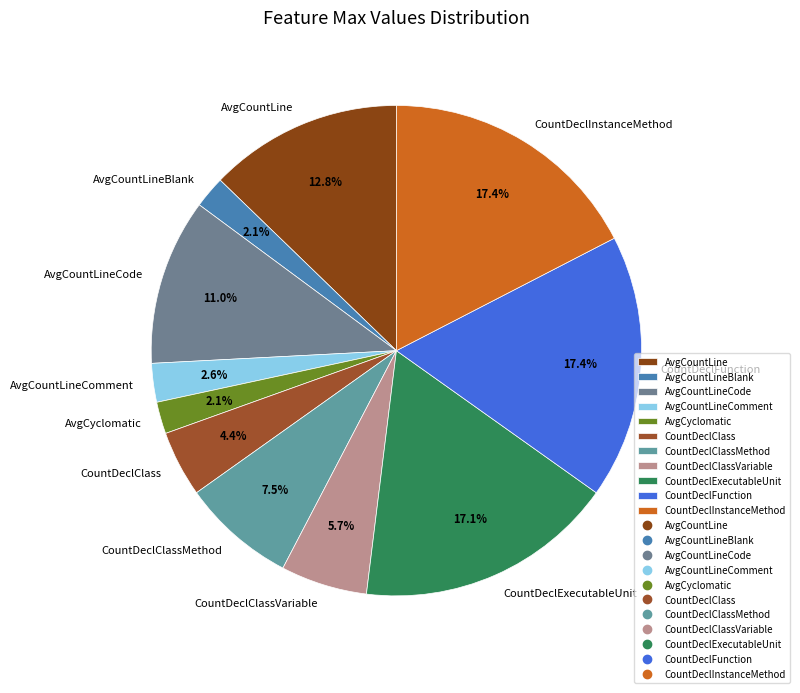

Is there a majority slice in this chart?

No